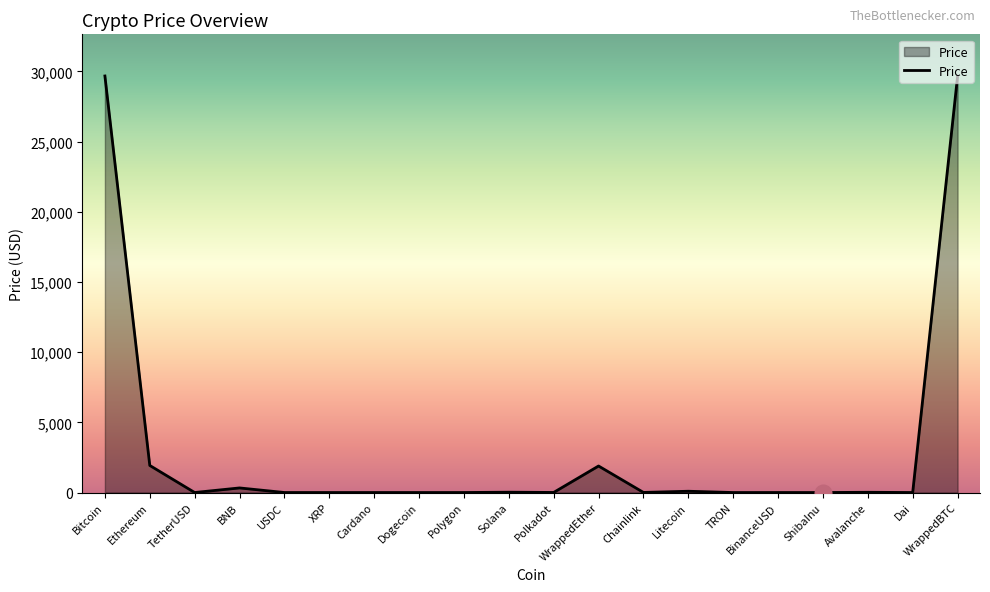

What is the maximum value shown in the chart?

29674.4